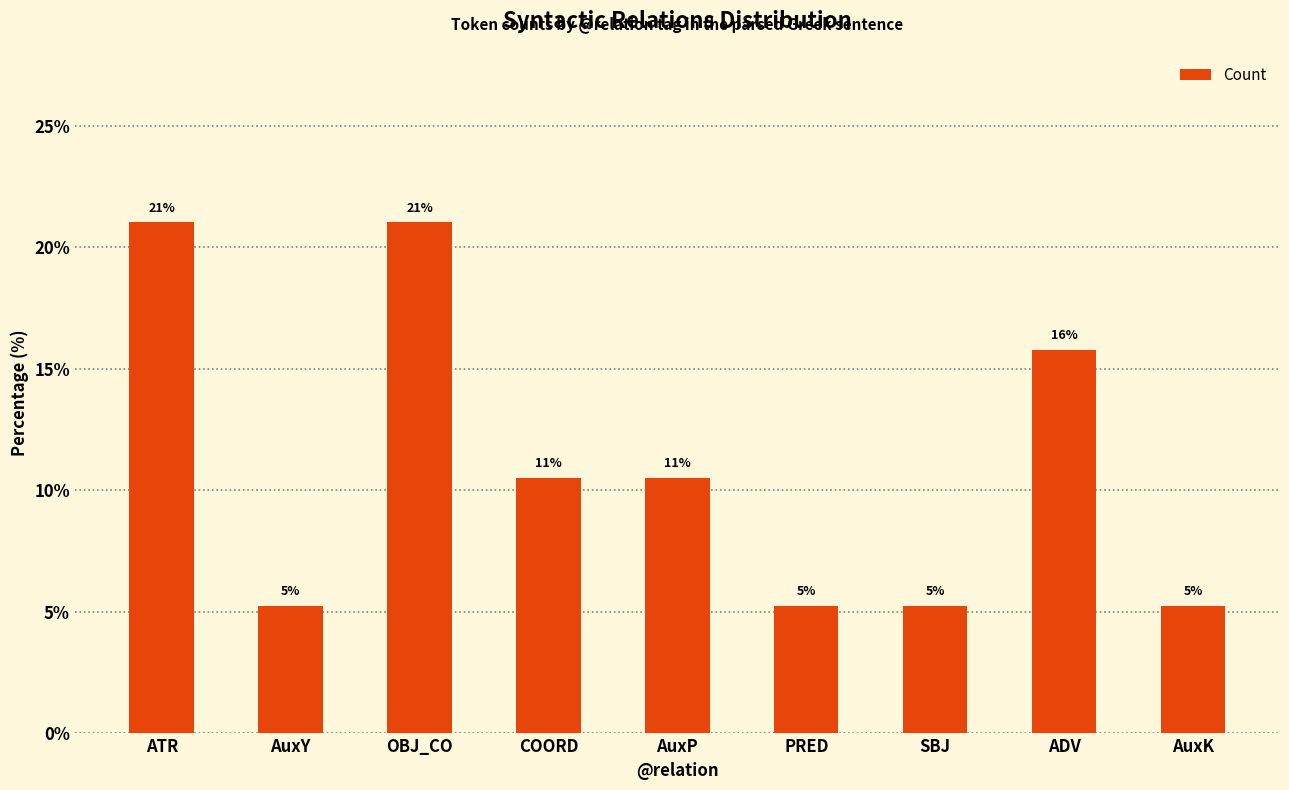

Does the chart contain any negative values?

No